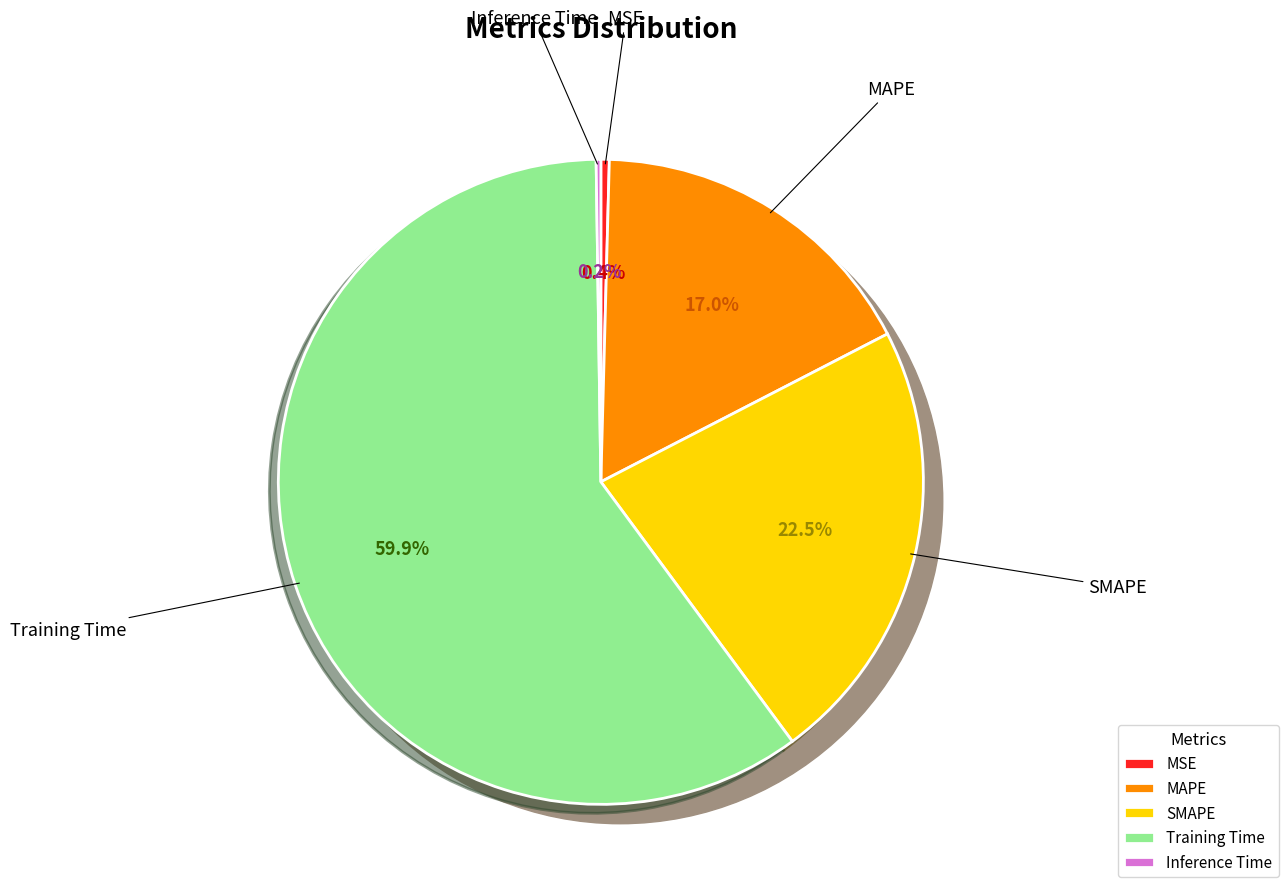

Is Training Time the majority of the pie?

Yes